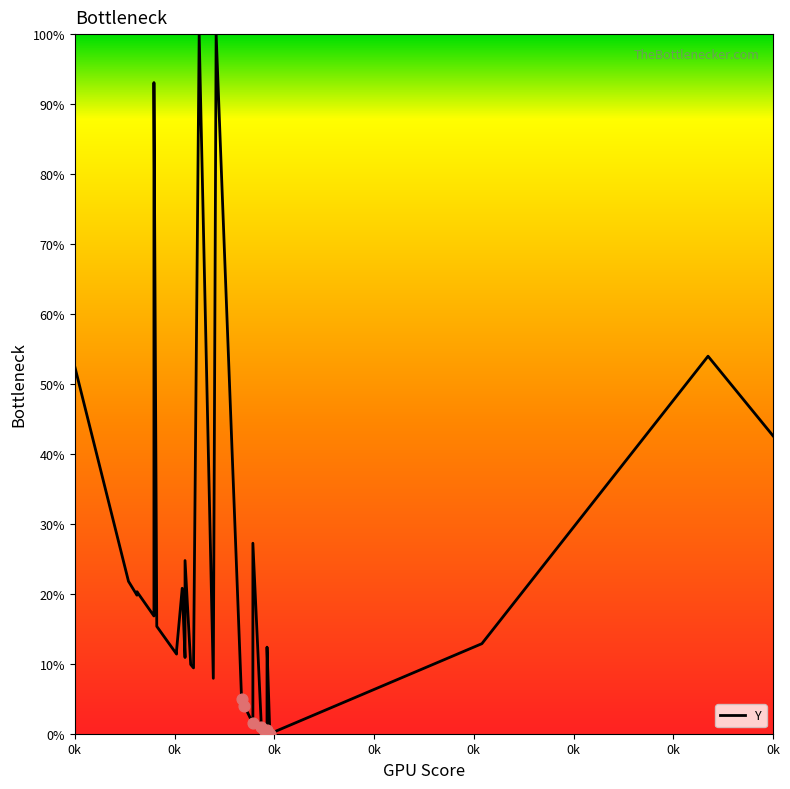

Between 332 and 174, which is larger?

332